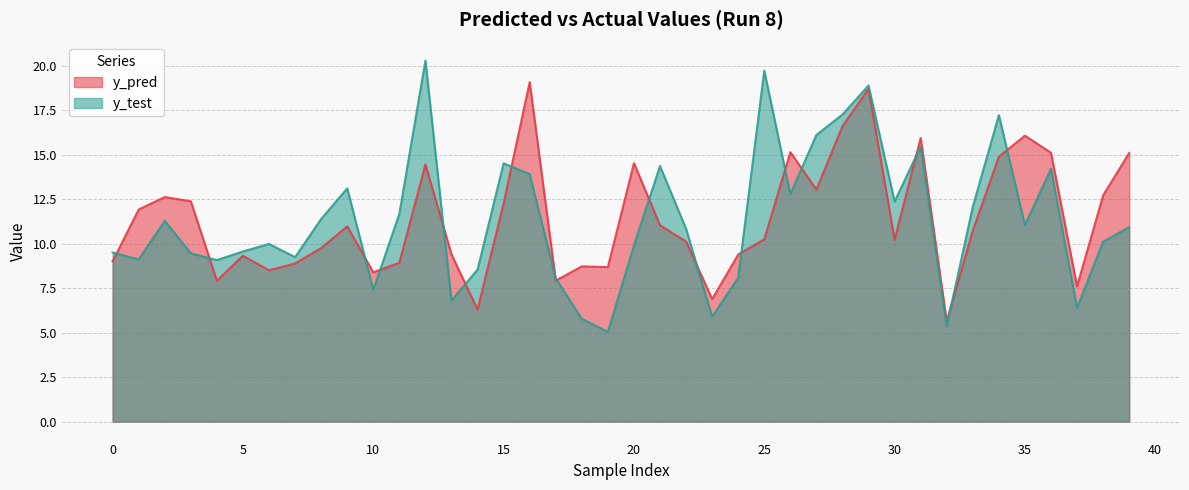

At how many categories does at least one series exceed 19?

3